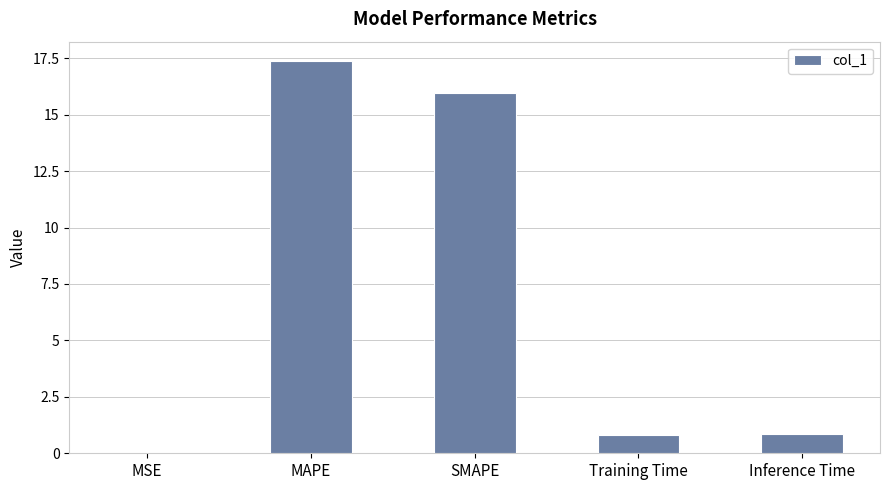

The value at Training Time is 0.8. True or false?

True